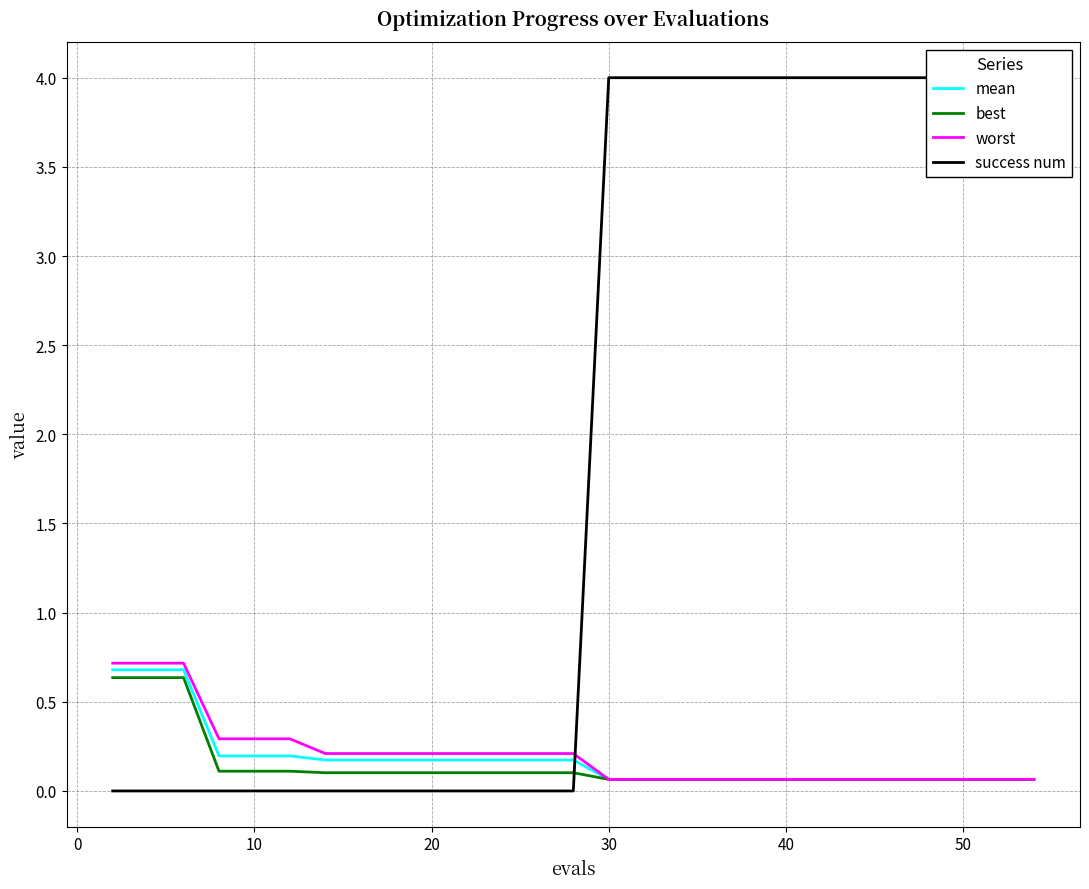

Which series has the widest spread of values?

success num